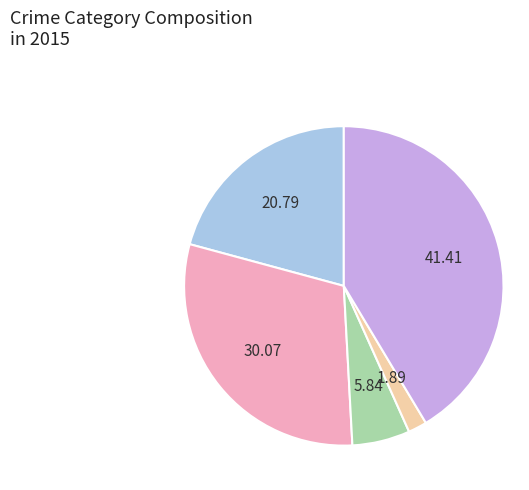

Does any single category account for the majority?

No